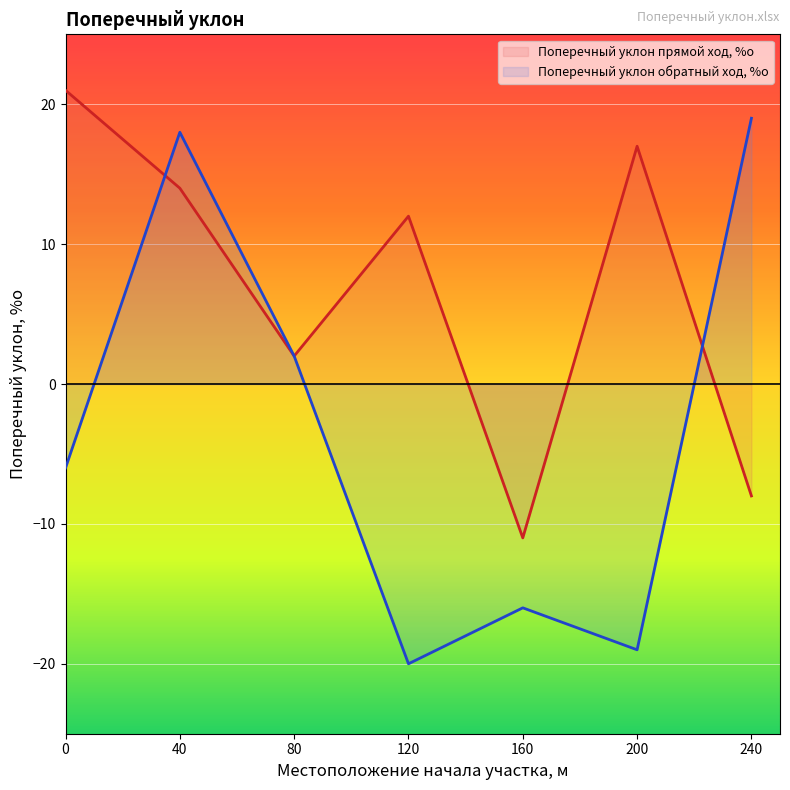

Which series has the largest range (max minus min)?

Поперечный уклон обратный ход, %о